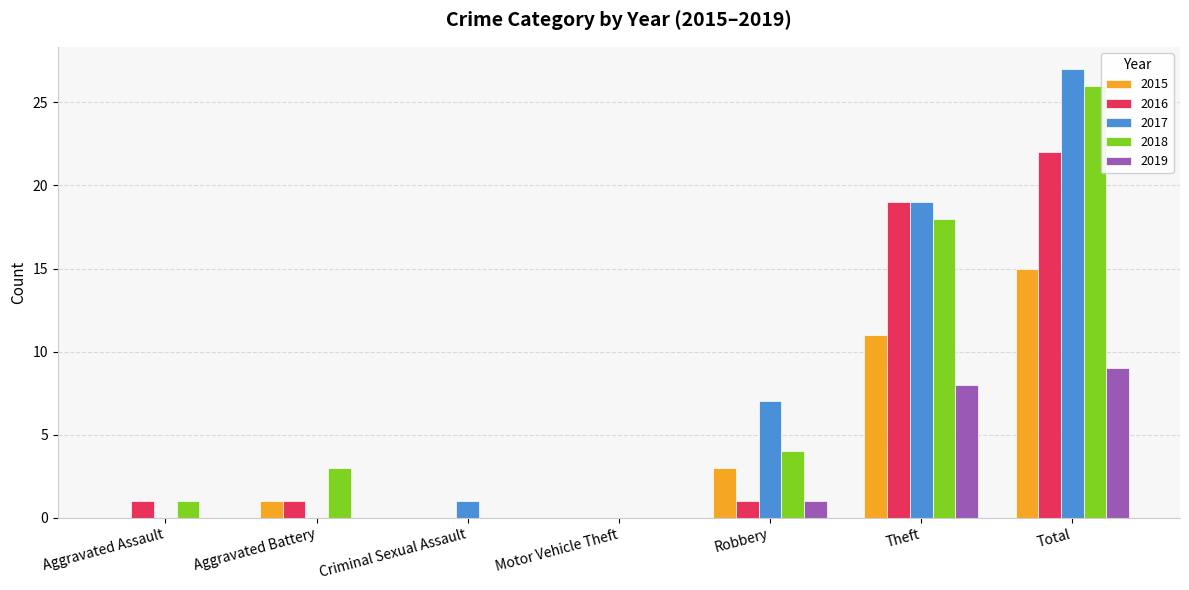

Count the number of categories in the chart.

7